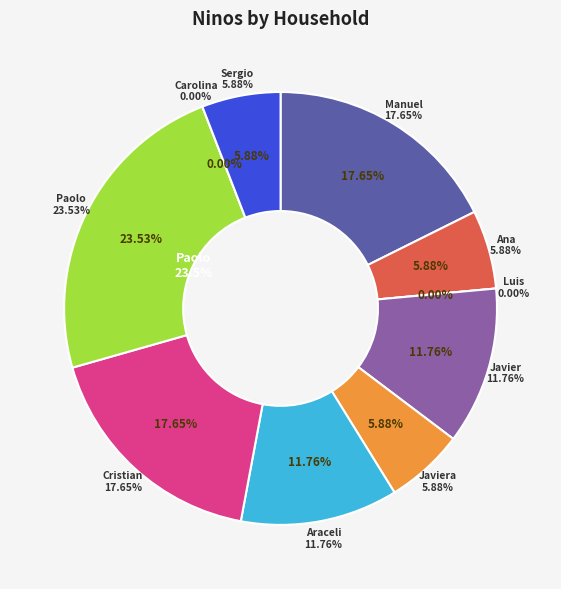

To the nearest percent, what portion does Cristian Cepeda represent?

18%